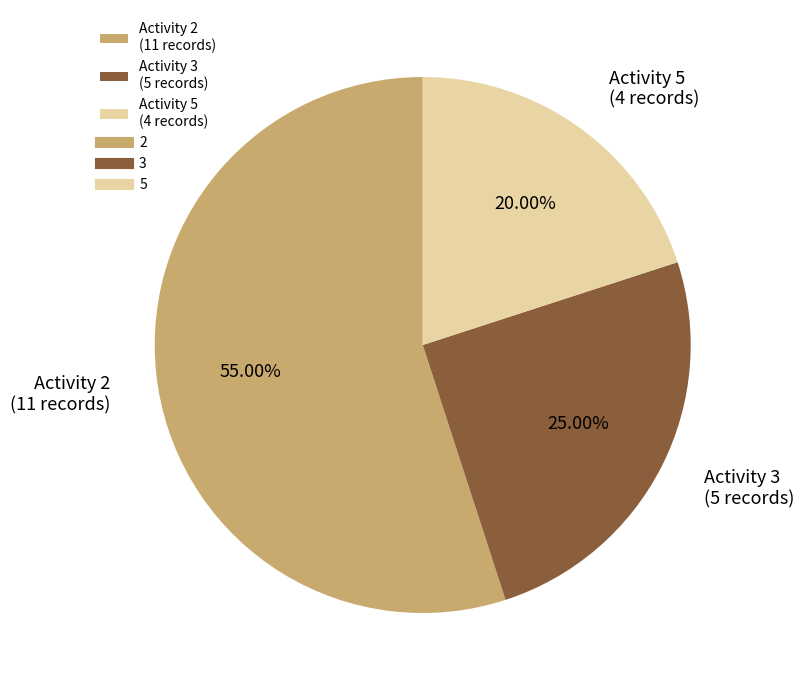

Between Activity 5 (4 records) and Activity 3 (5 records), which is larger?

Activity 3 (5 records)